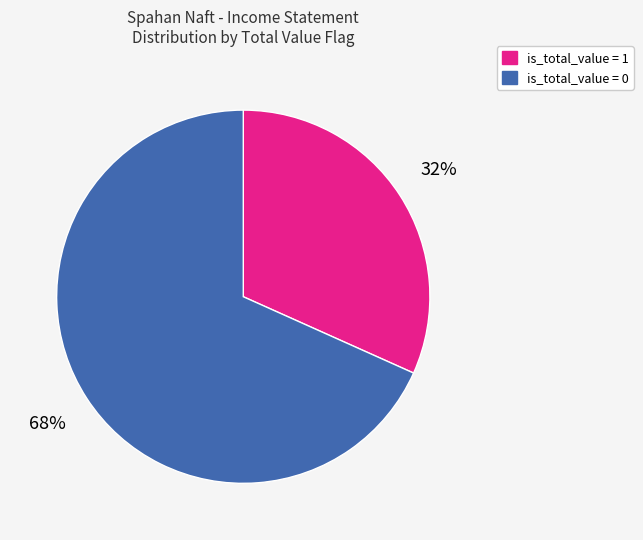

Do is_total_value = 1 and is_total_value = 0 together represent more than half of the pie?

Yes